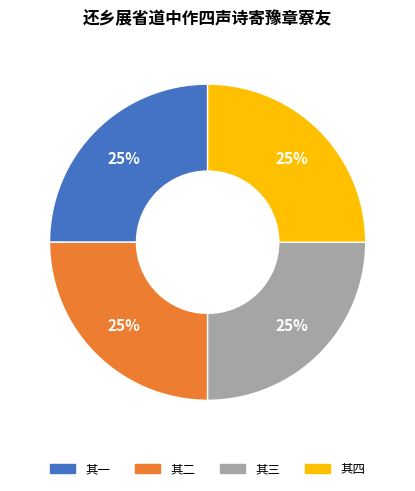

The 其一 slice represents 25% of the pie. True or false?

True